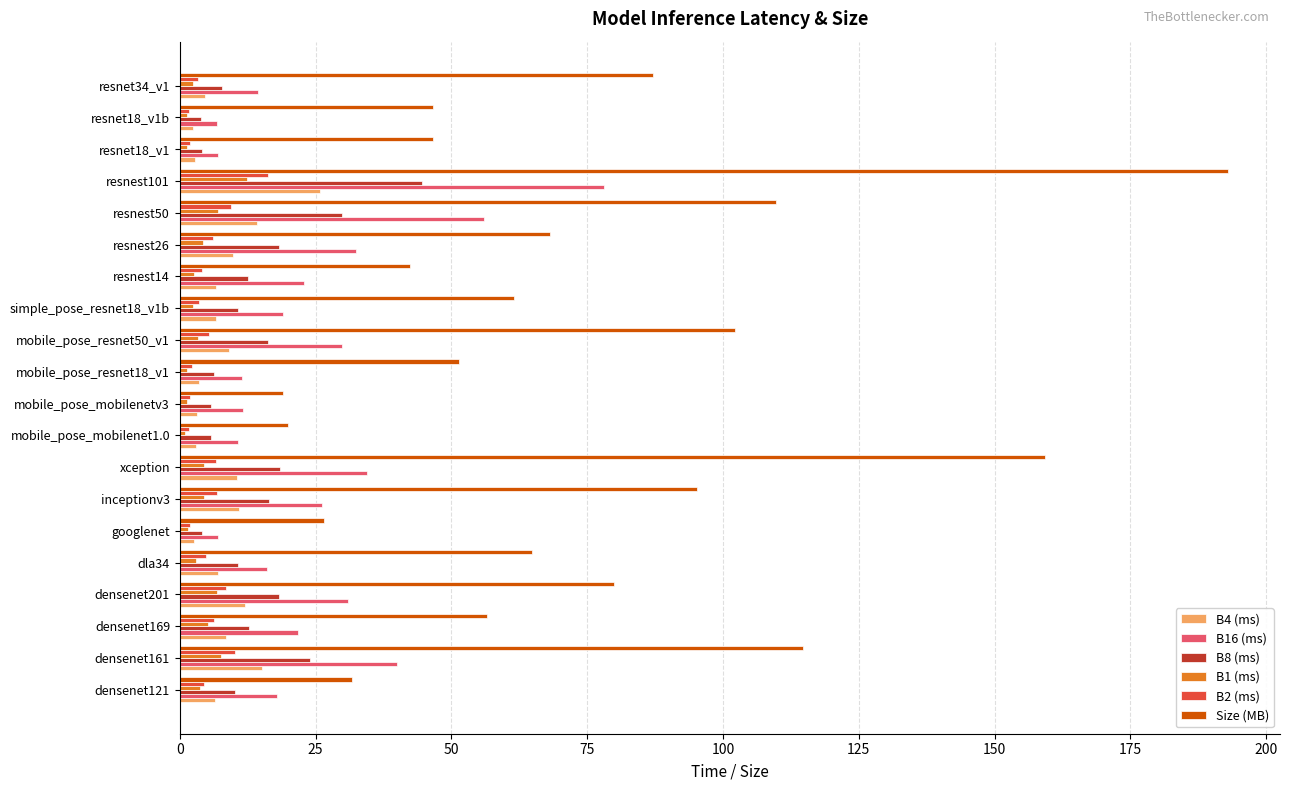

What is the sum of all B2 (ms) values?

107.3